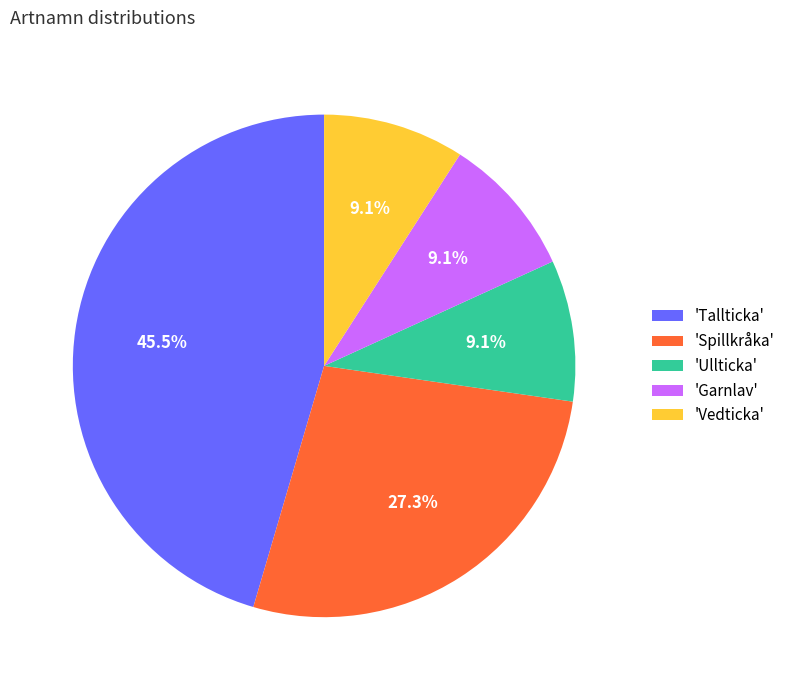

Is there a majority slice in this chart?

No